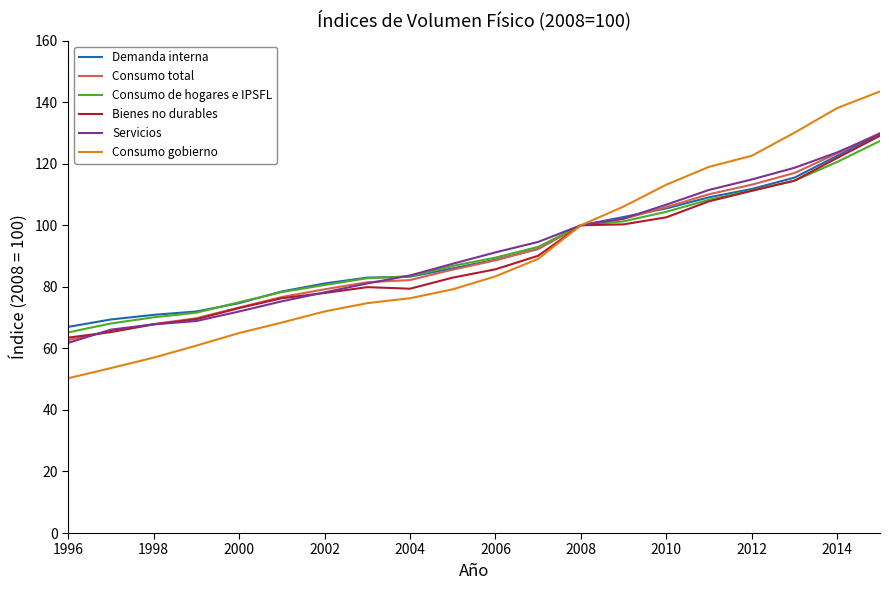

What is the minimum value shown in the chart?

50.3